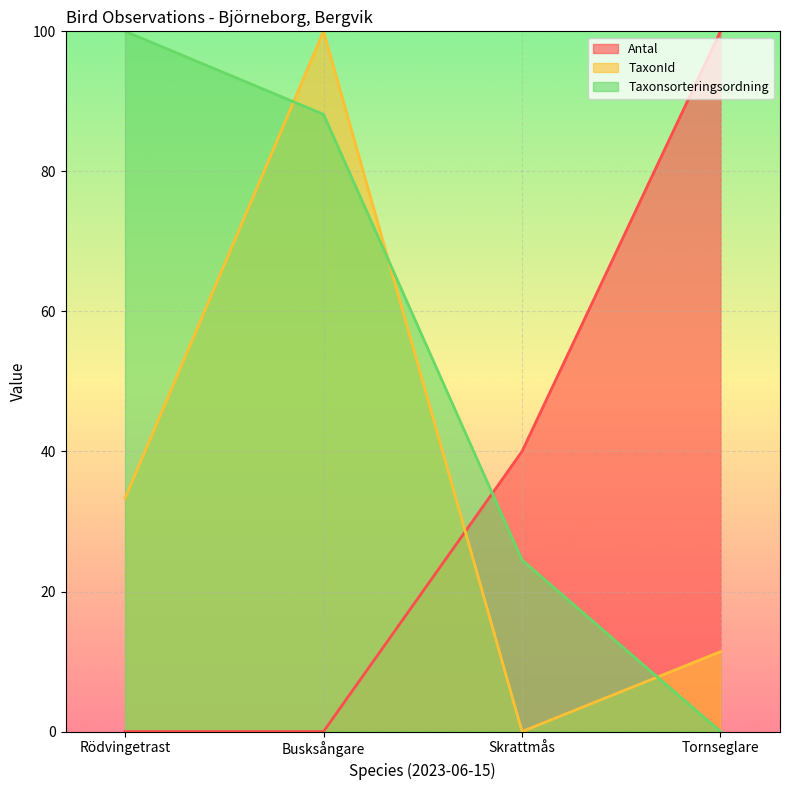

What is the value of the Taxonsorteringsordning point at the 3rd from the left?

24.5